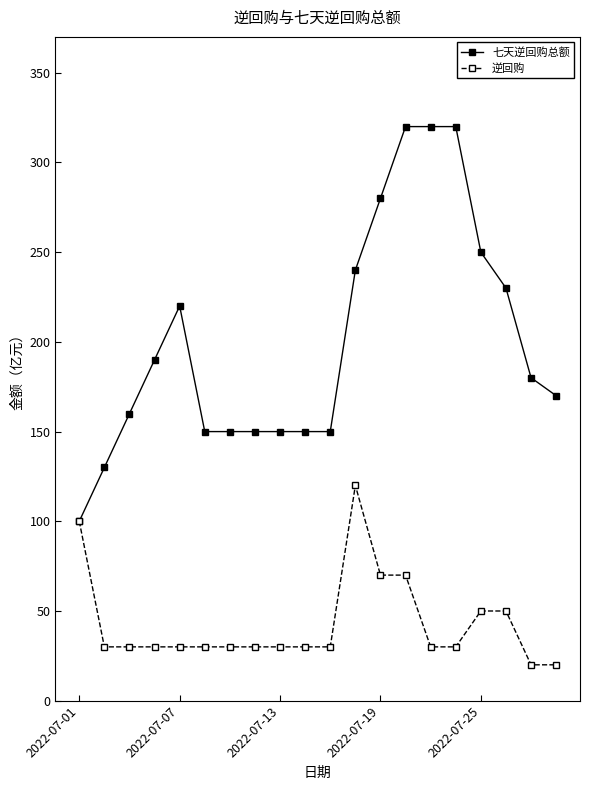

Which series has the largest total across all categories?

七天逆回购总额